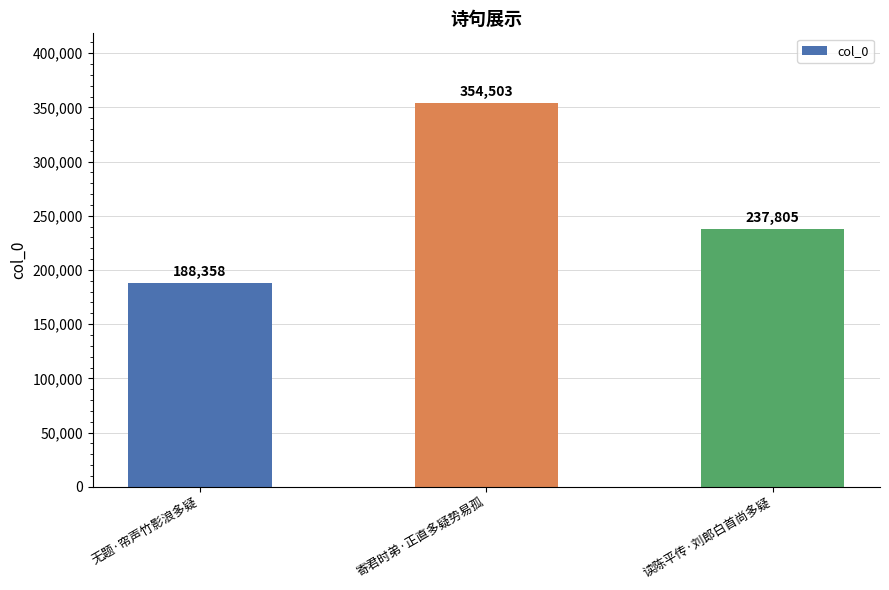

Count the number of categories in the chart.

3